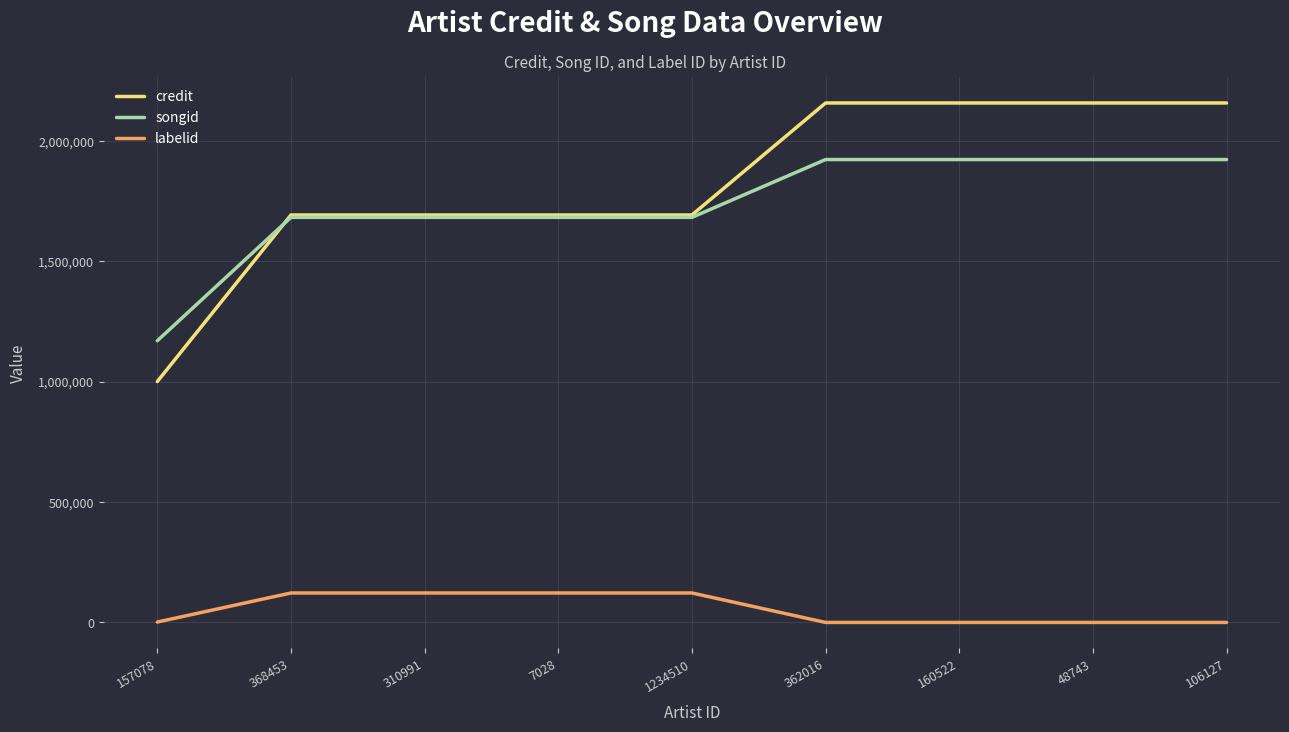

Which series has the largest range (max minus min)?

credit